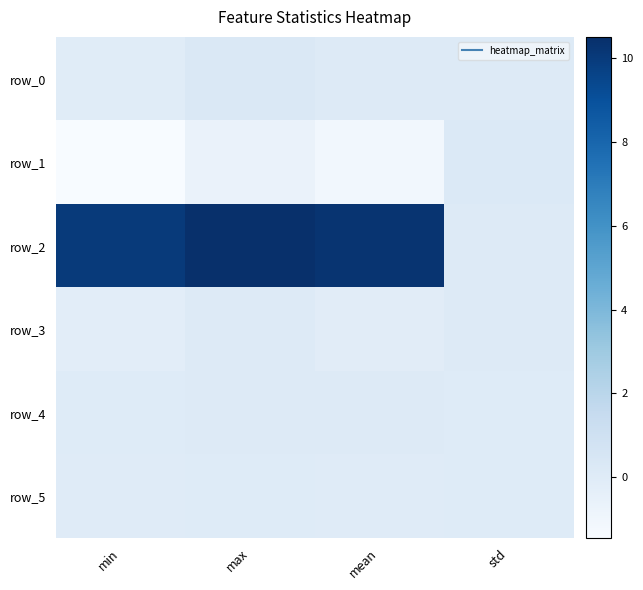

True or false: row_0 has a value of 0.1 at mean.

True